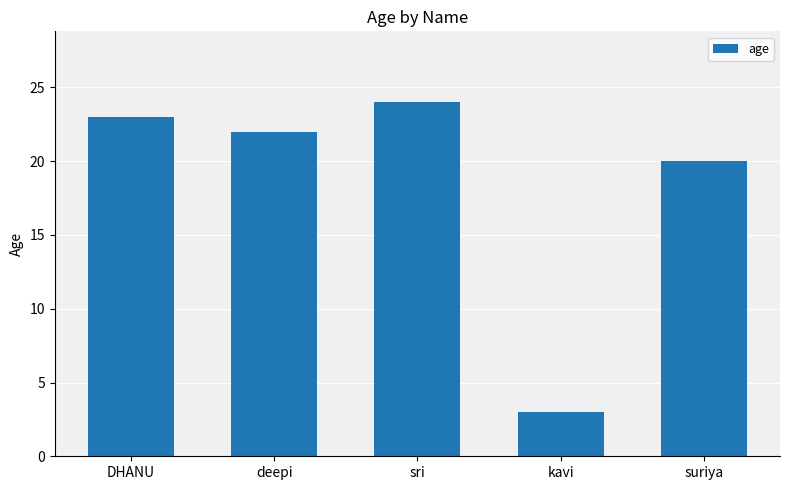

List the labels in order of value, smallest first.

kavi, suriya, deepi, DHANU, sri